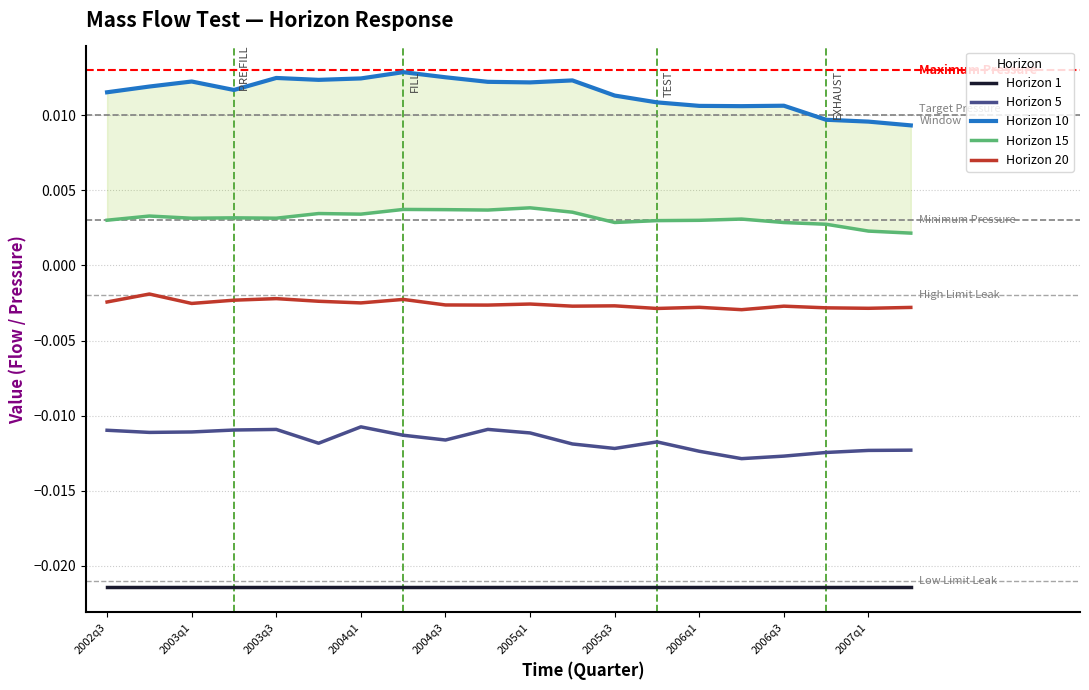

Which series has the widest spread of values?

Horizon 10